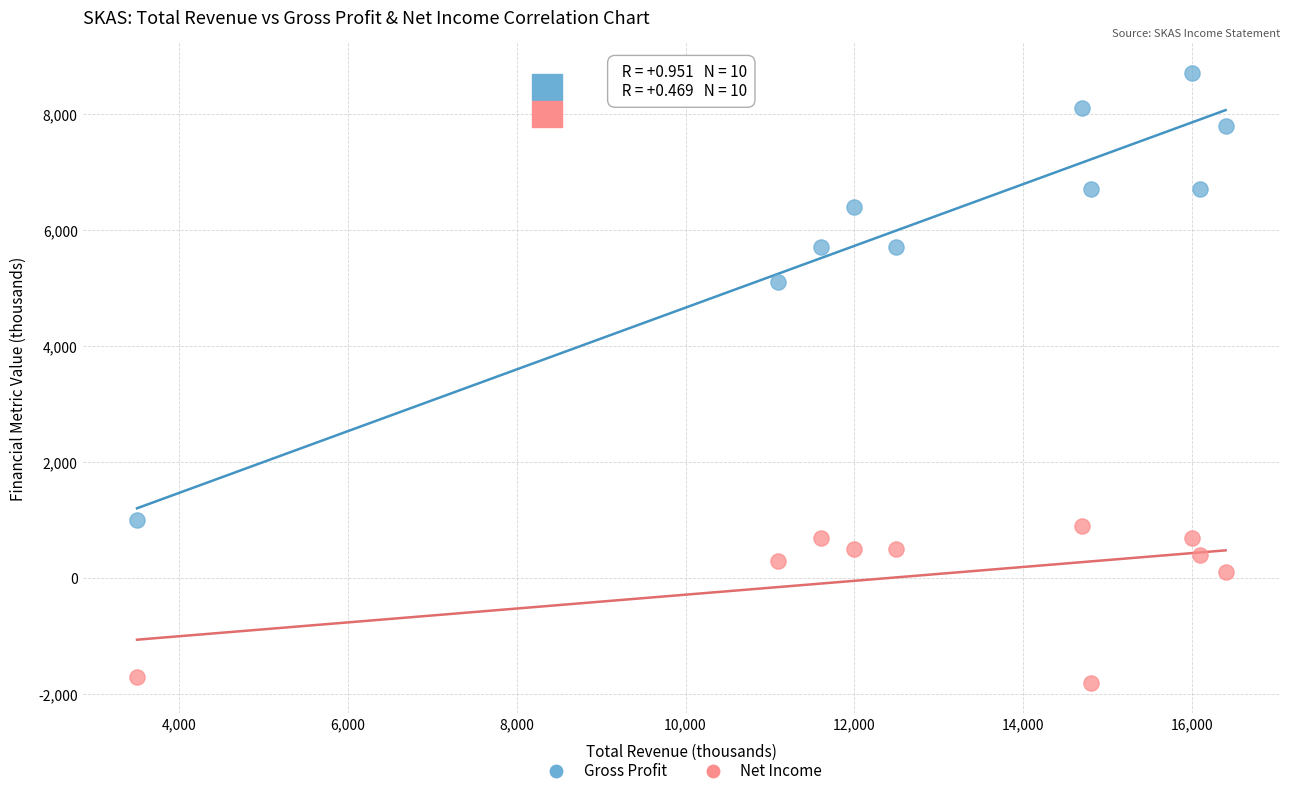

What are all the series names shown in the legend?

Gross Profit, Net Income